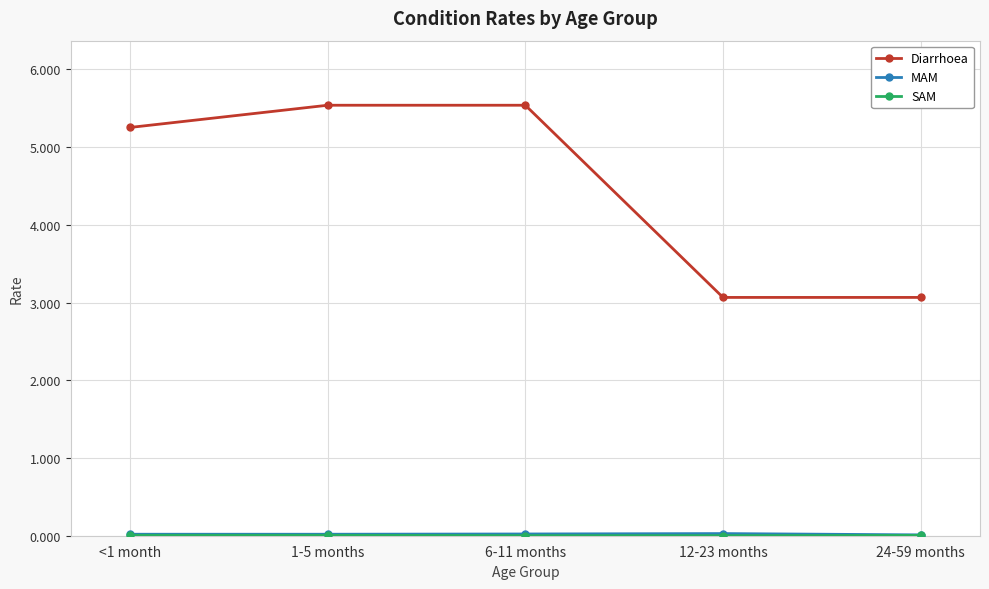

At which label does Diarrhoea first exceed 5?

<1 month